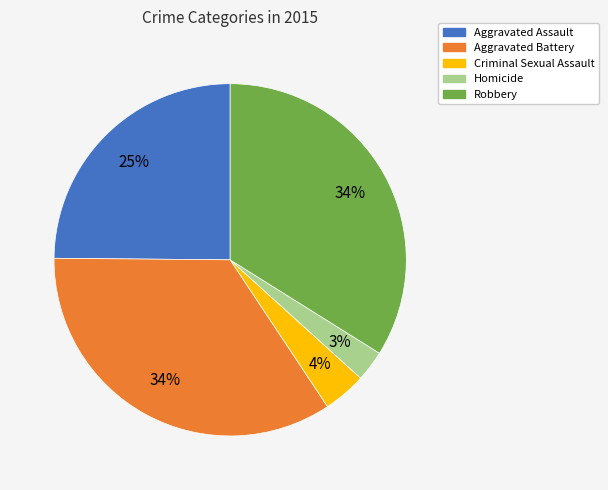

To the nearest percent, what is the combined percentage of Criminal Sexual Assault and Robbery?

38%